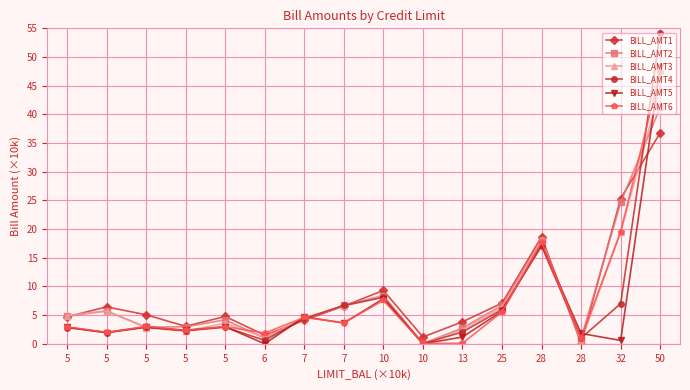

True or false: BILL_AMT6 has more than 1 interior local peaks.

True